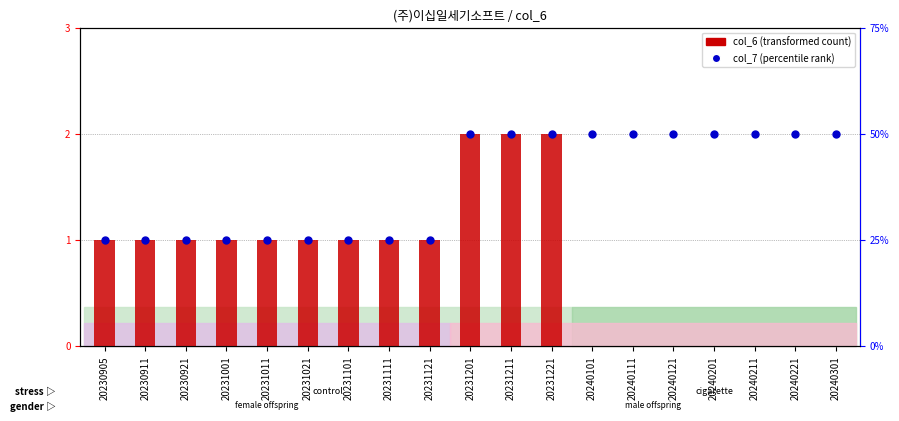

Which series reaches the minimum Y coordinate?

col_6 value